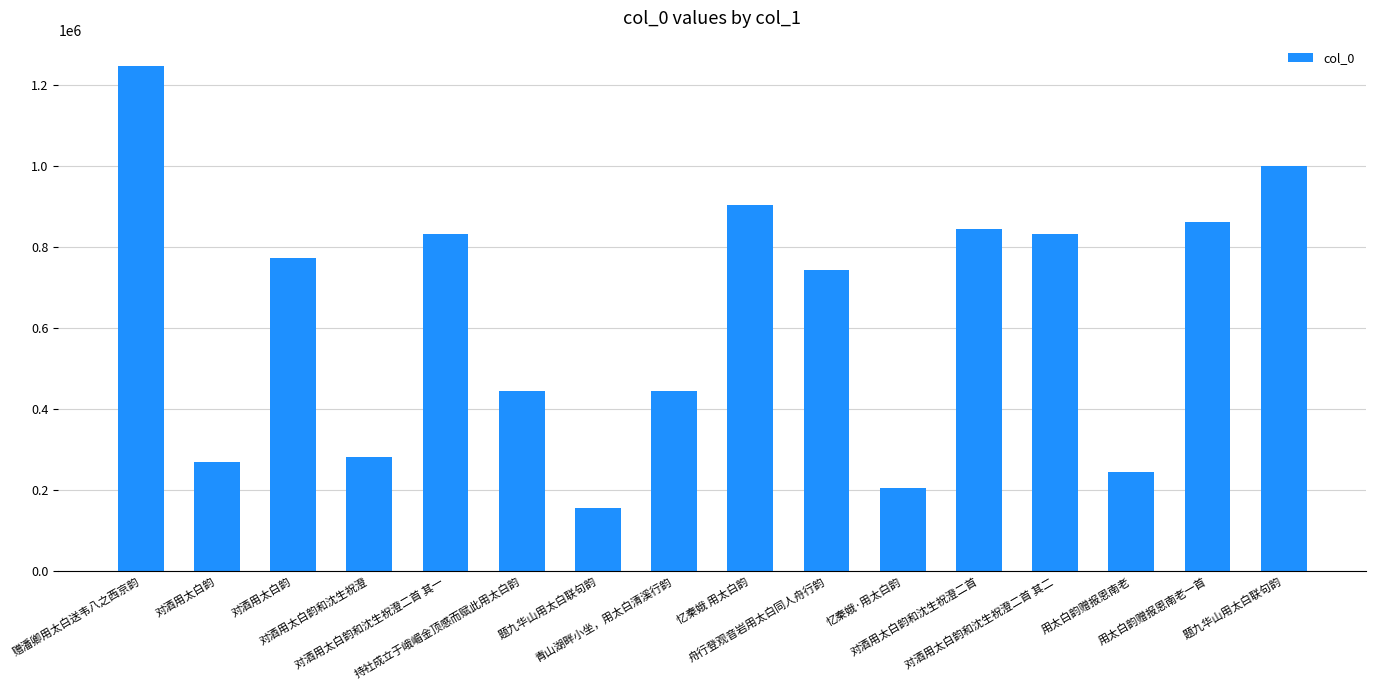

Approximately how many times larger is the value at 舟行登观音岩用太白同人舟行韵 compared to 题九华山用太白联句韵?

0.7